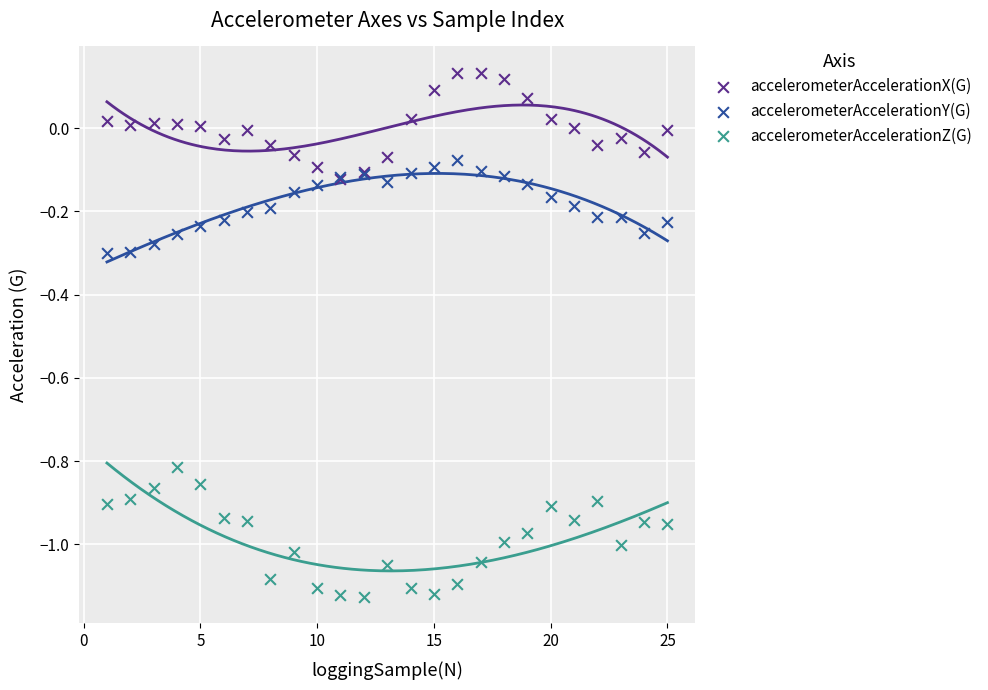

What are all the series names shown in the legend?

accelerometerAccelerationX(G), accelerometerAccelerationY(G), accelerometerAccelerationZ(G)